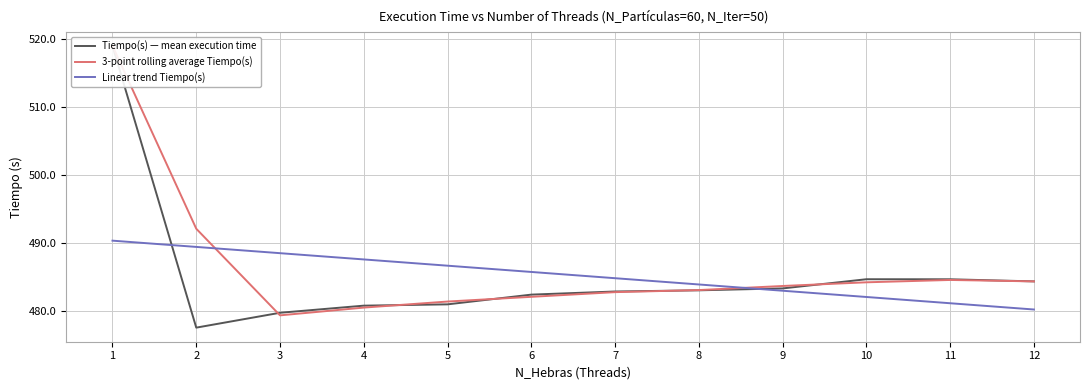

Which series ends up on top after the final intersection of Tiempo(s) — mean execution time and 3-point rolling average Tiempo(s)?

Tiempo(s) — mean execution time